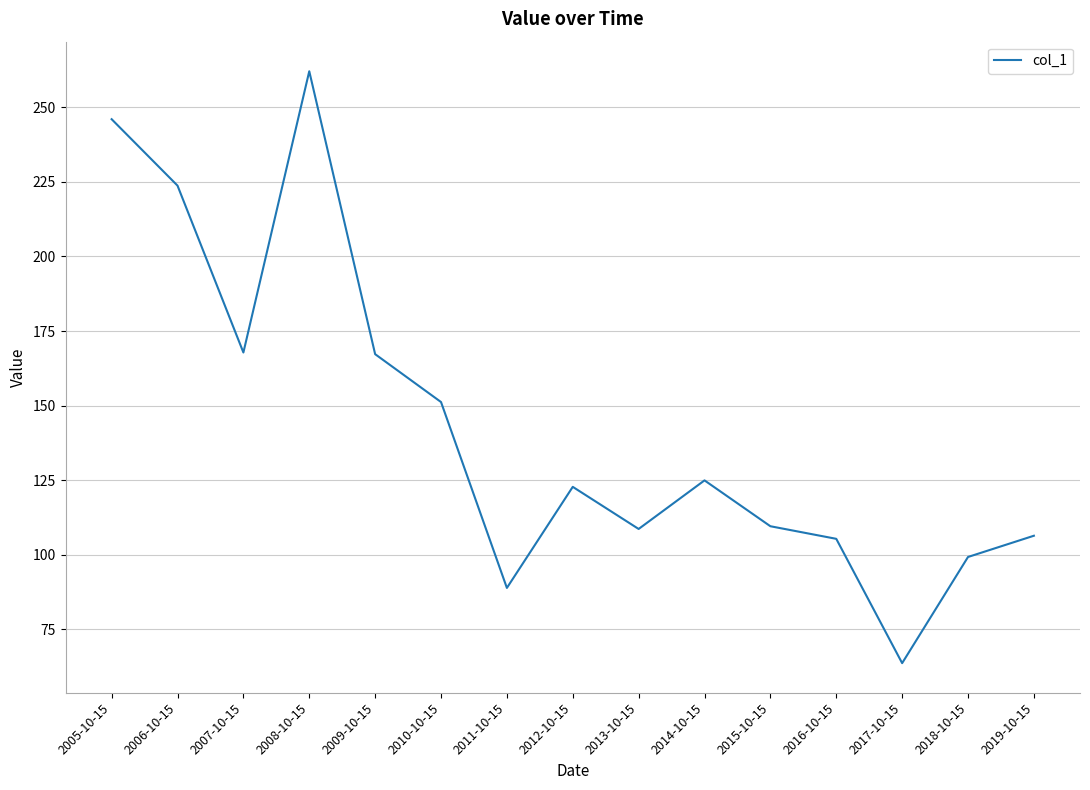

Approximately how many times larger is the value at 2012-10-15 compared to 2016-10-15?

1.2